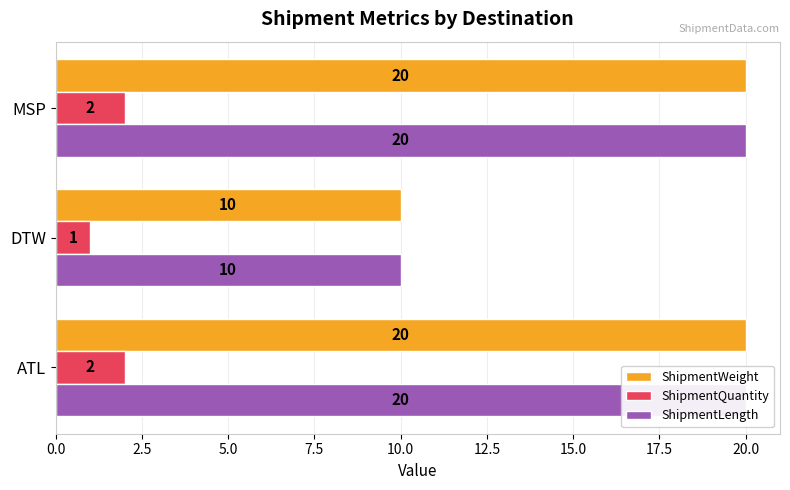

What is the highest value of the ShipmentLength series?

20